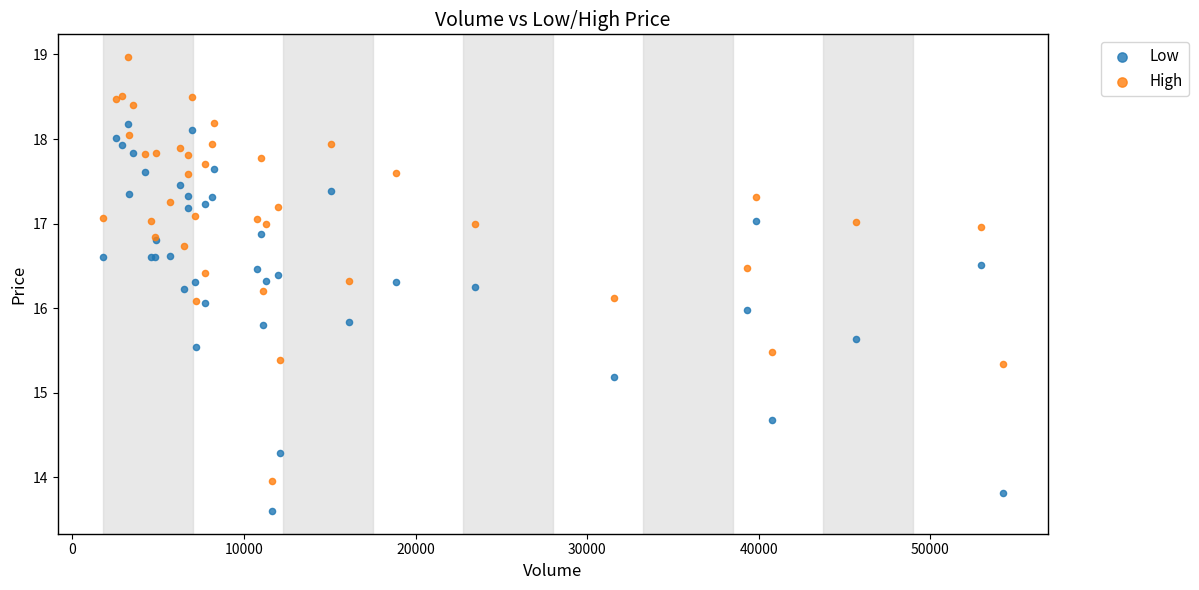

In the Low series, what Y value is closest to 15?

15.2